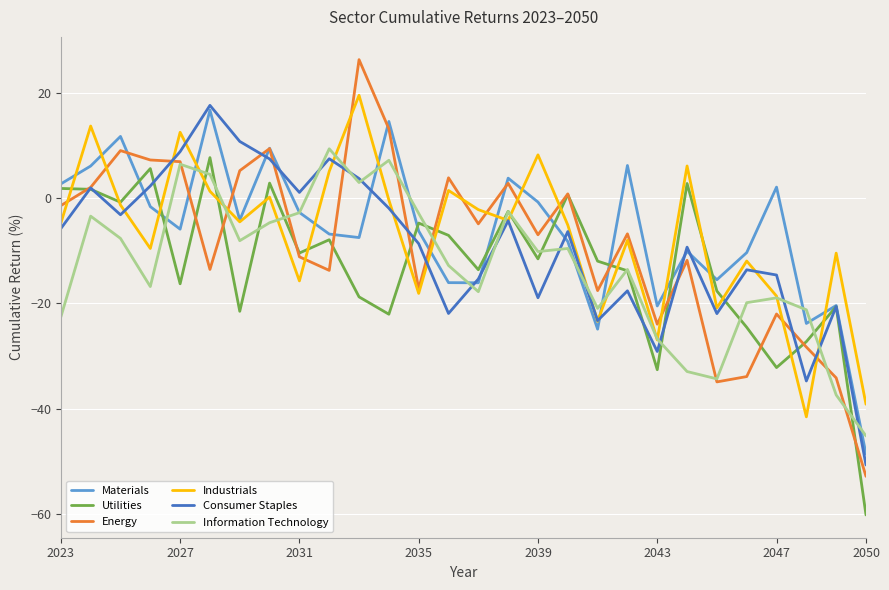

What is the average value of the Information Technology series?

-12.9